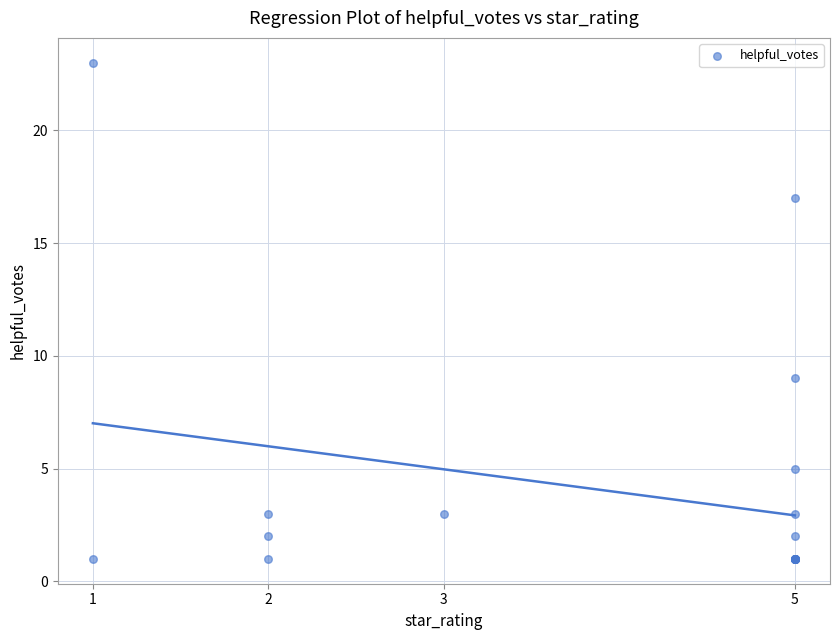

What Y value in the scatter plot is closest to 12?

9